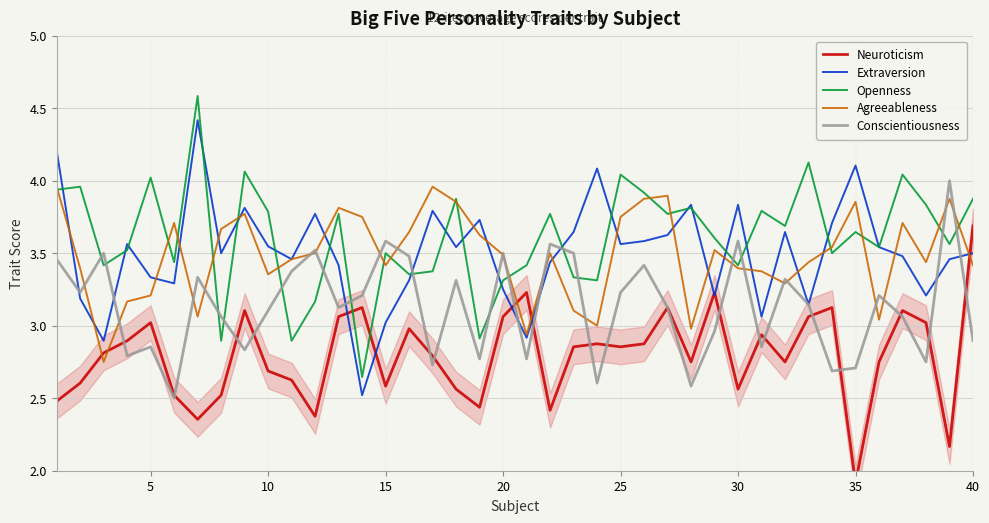

True or false: Agreeableness and Conscientiousness intersect in this chart.

True